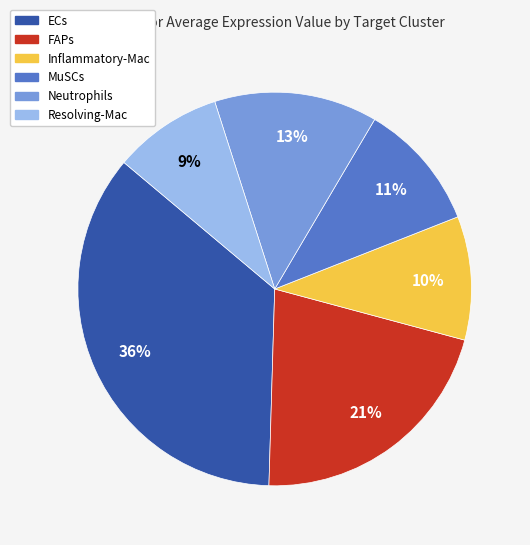

To the nearest percent, what percentage of the pie is Inflammatory-Mac?

10%